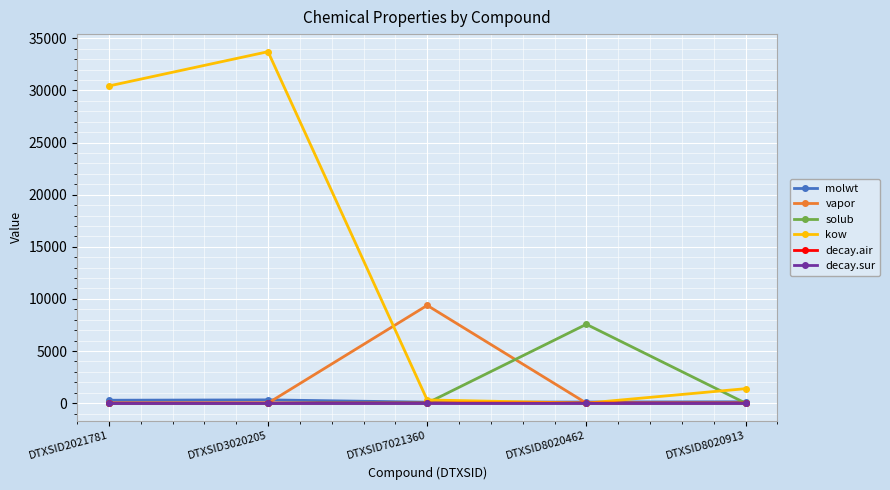

How many interior local valleys does the solub series have?

1